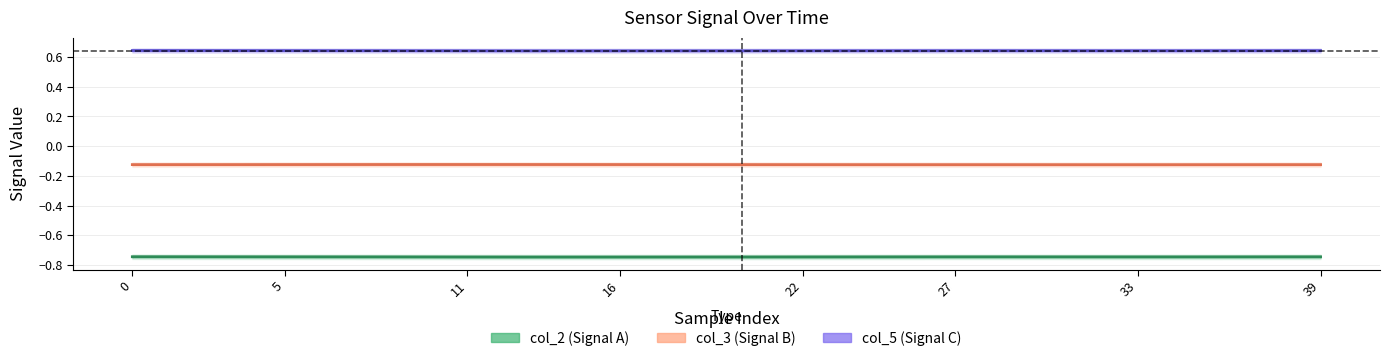

Does the chart have visible grid lines?

Yes